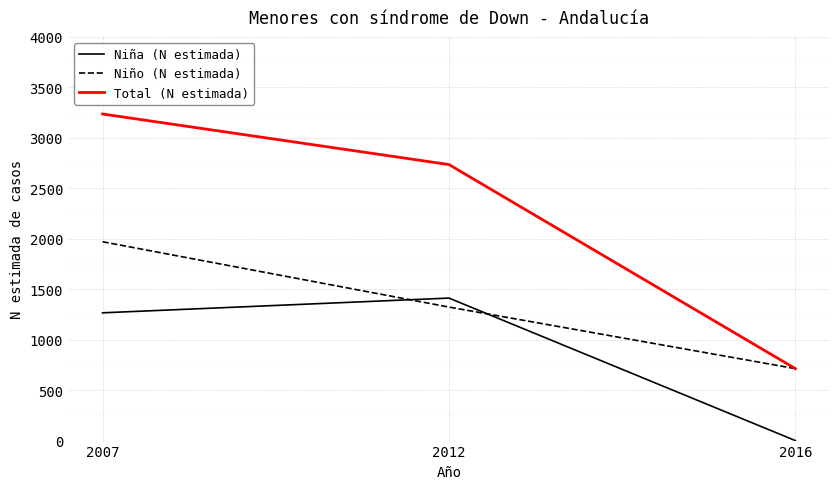

At which category does the chart reach its peak across all series?

2007